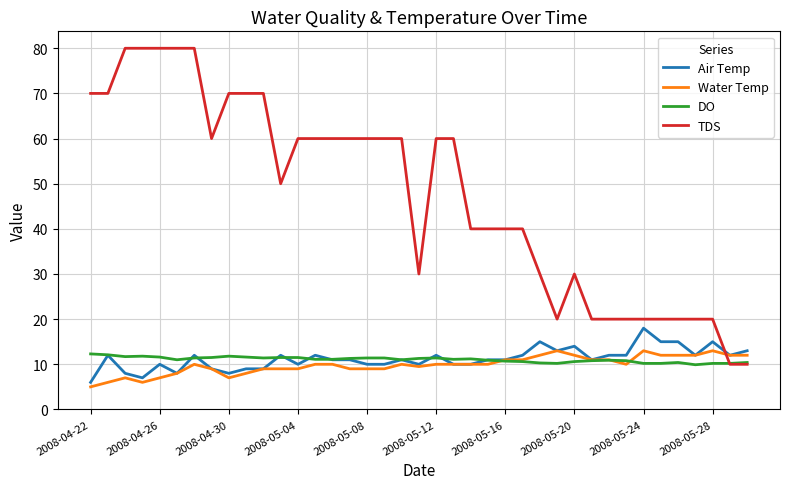

Count the number of data series in this chart.

4